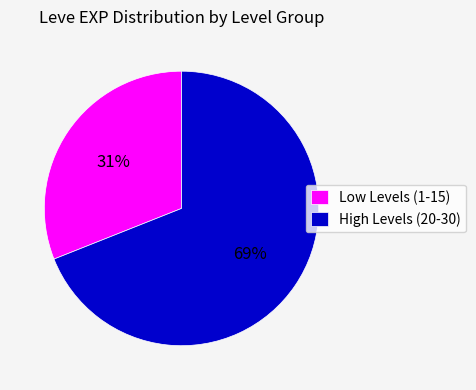

Which slice is the largest?

High Levels (20-30)